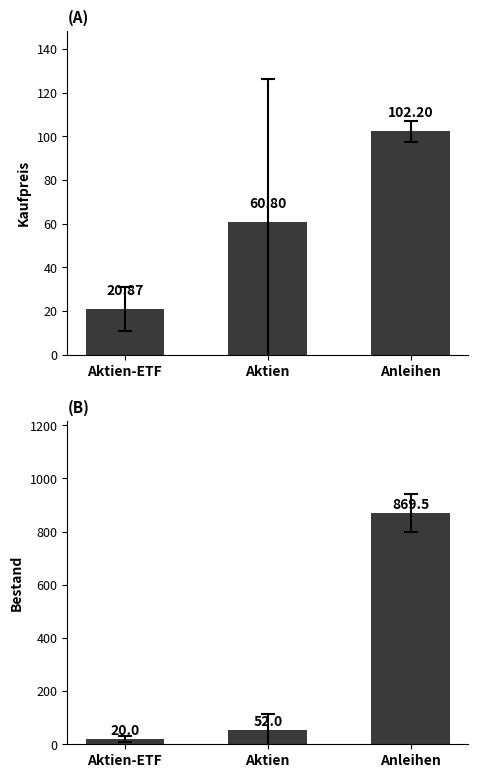

What is the smallest value displayed?

20.0